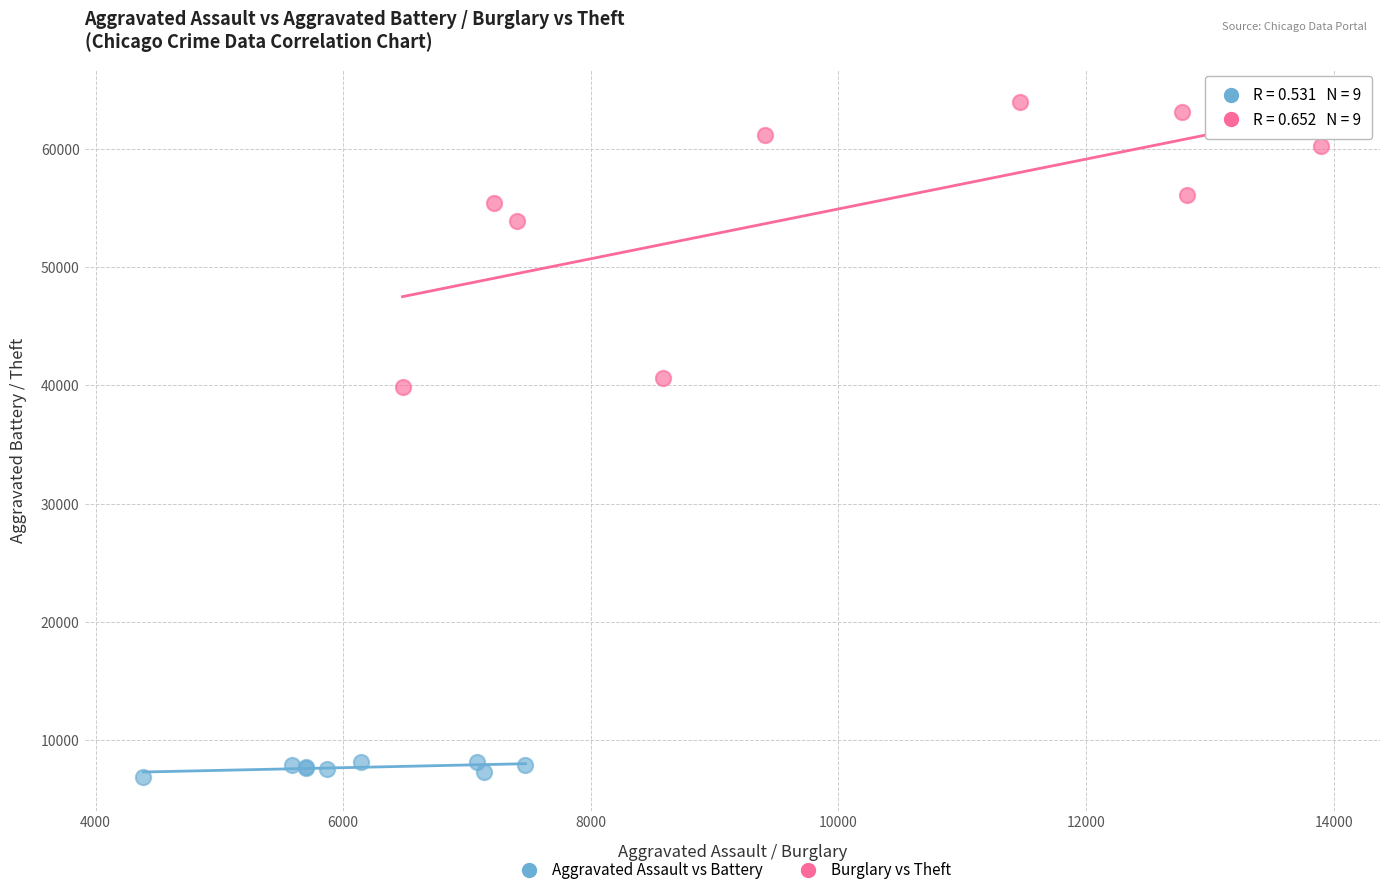

Which series has the largest Y range (max minus min)?

Burglary vs Theft